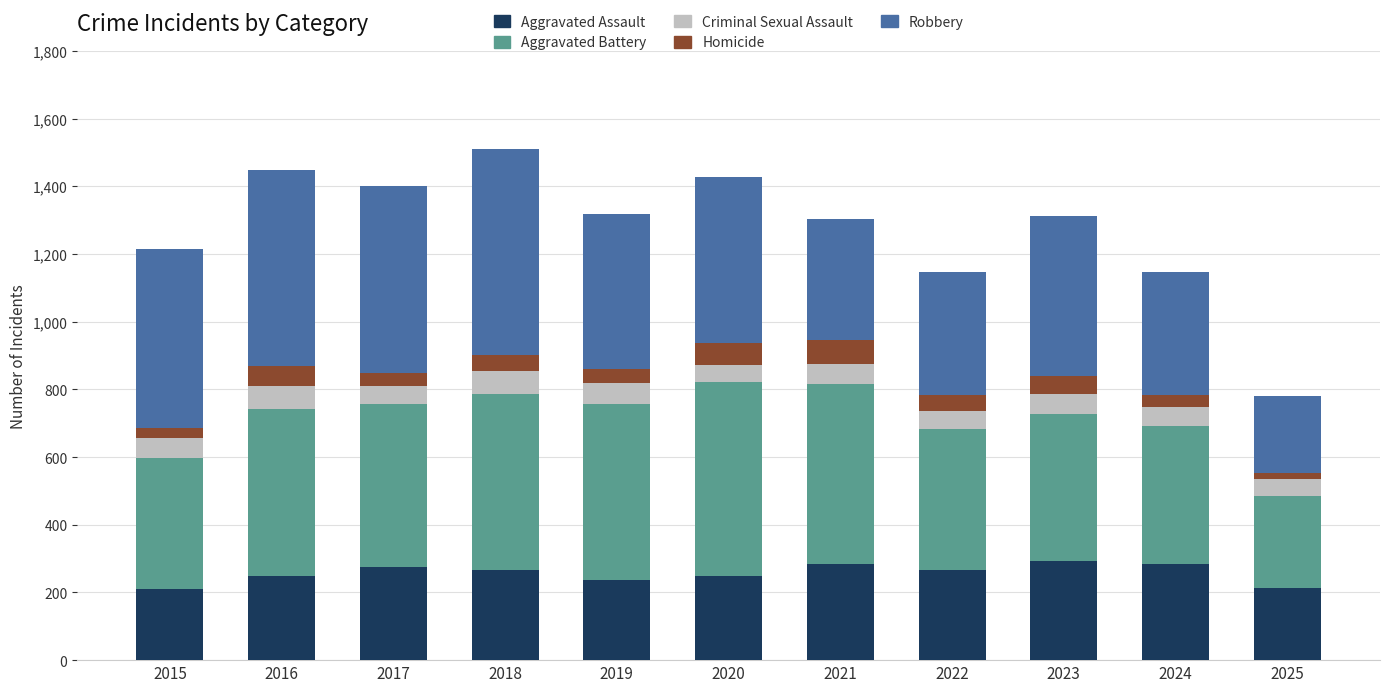

Are the bars horizontal?

No